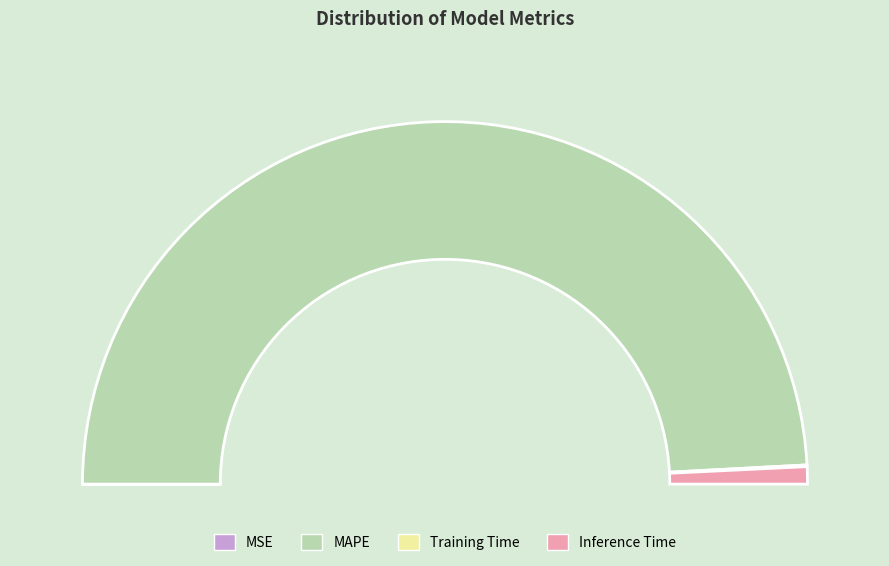

Which slice is the largest?

MAPE